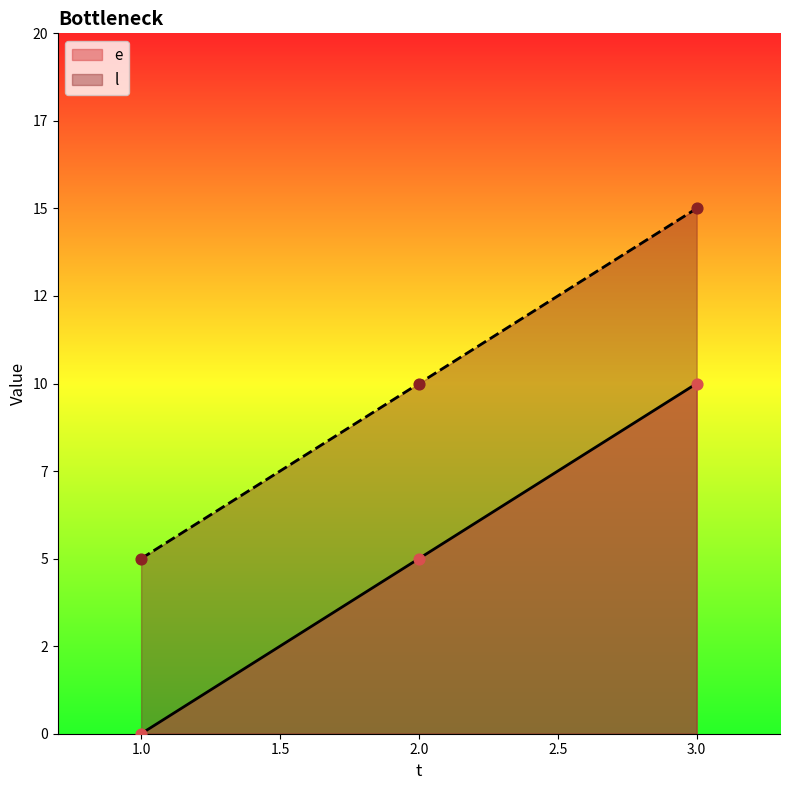

Which series reaches the maximum Y coordinate?

l